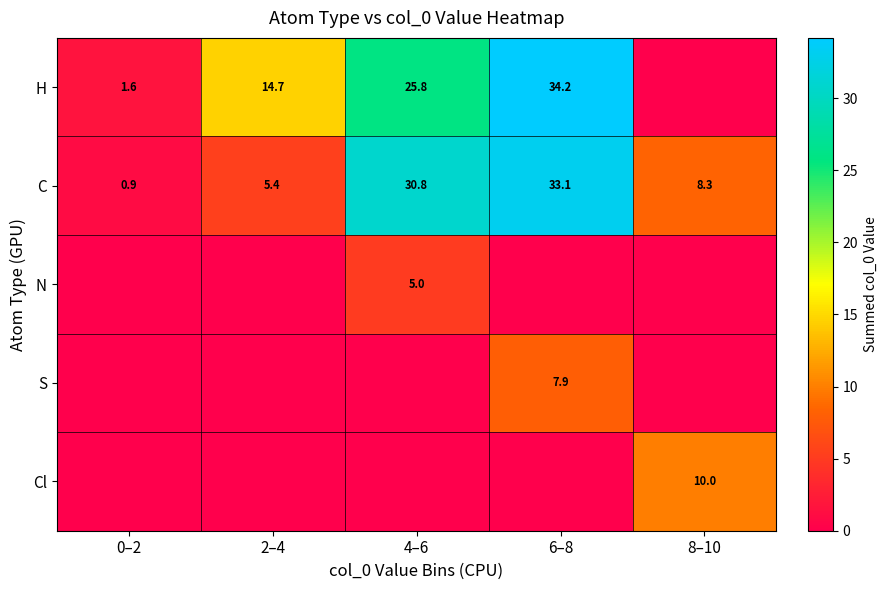

At how many categories does at least one series exceed 24?

2